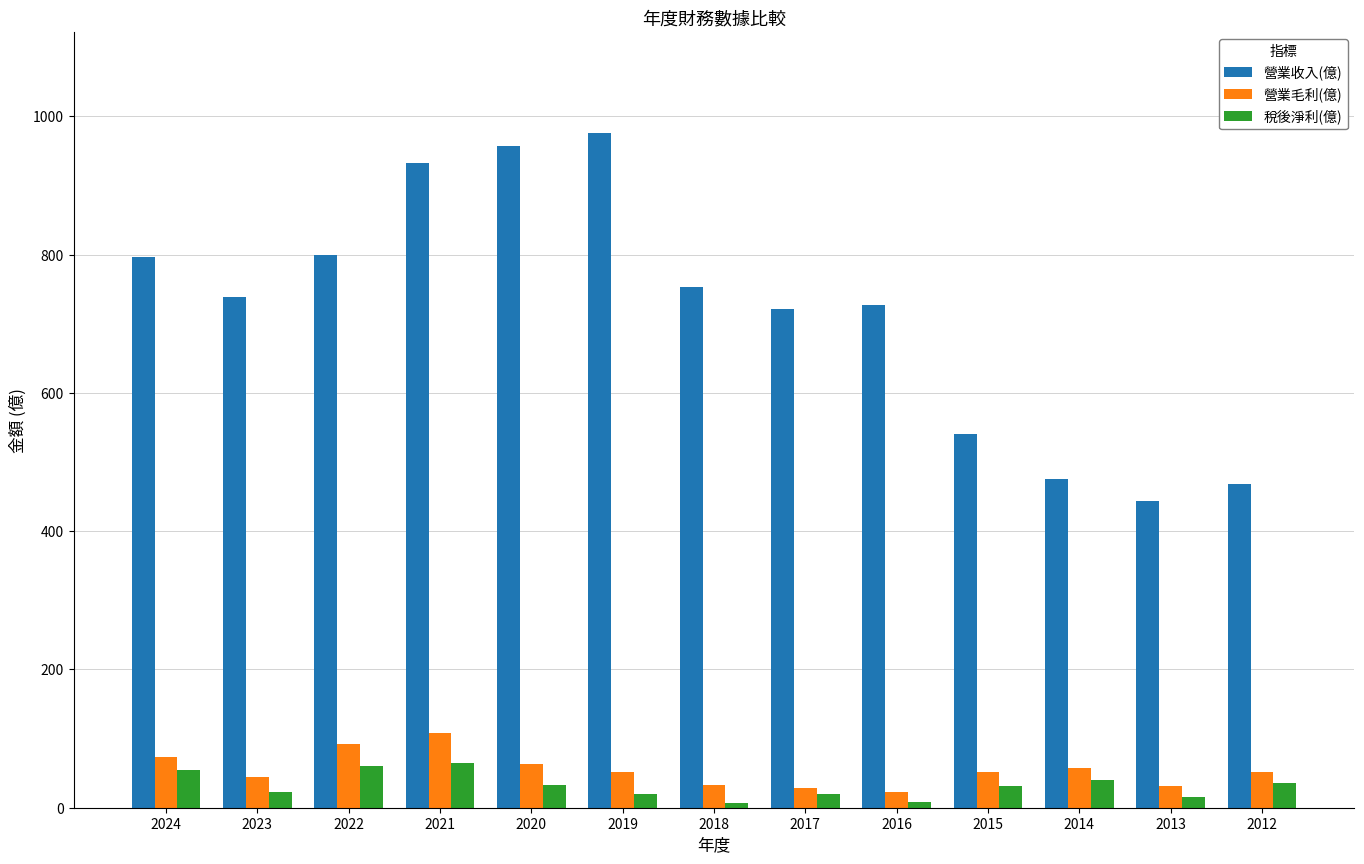

The value of 營業收入(億) at 2016 is 727.0. True or false?

True